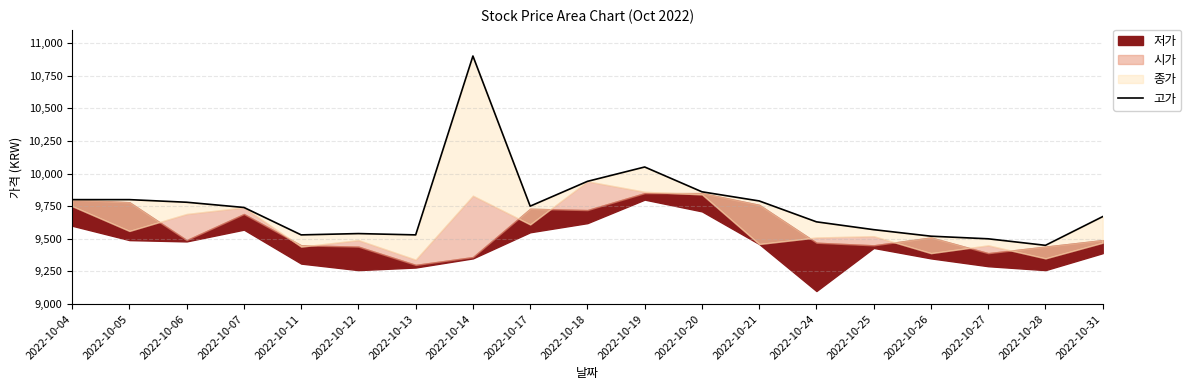

The chart shows a value of 9500 at 2022-10-27. True or false?

True